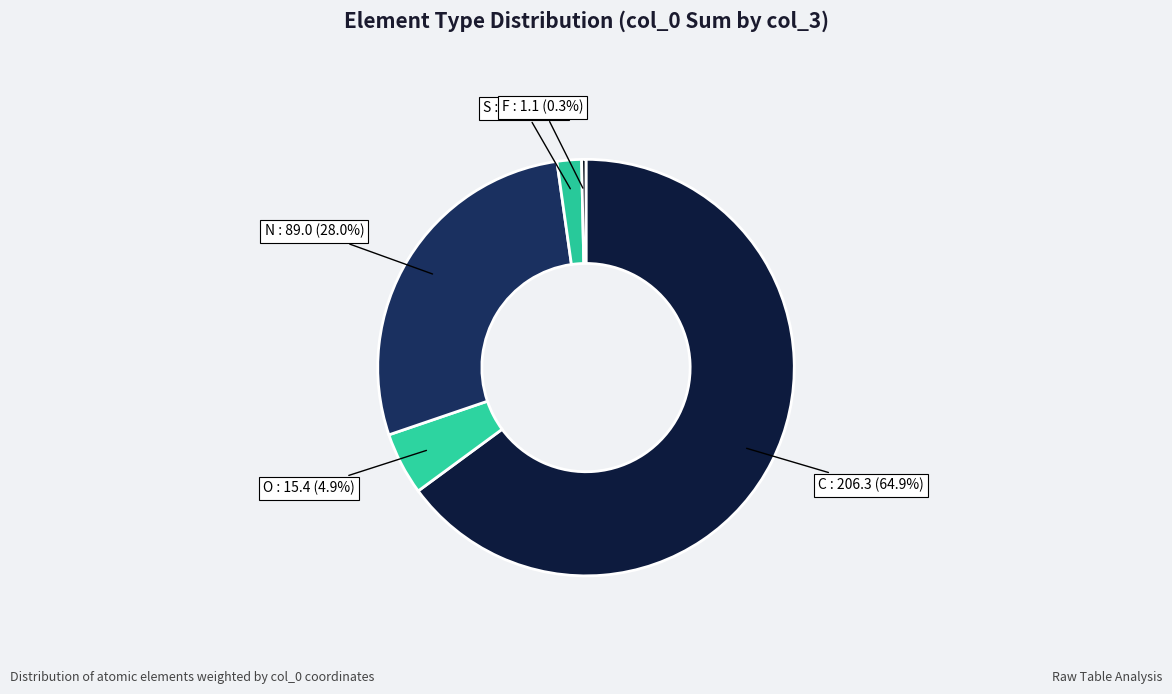

Count the number of slices in the pie.

5